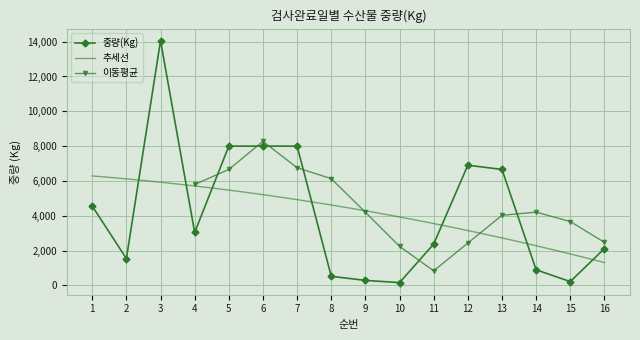

How many data points are less than 3041?

8